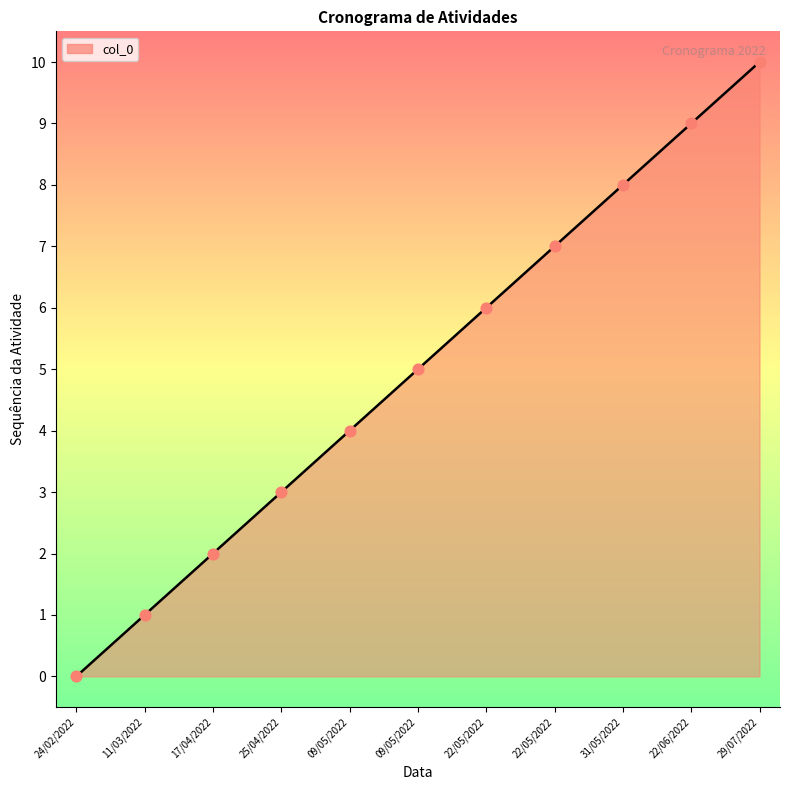

Does the chart have visible grid lines?

No